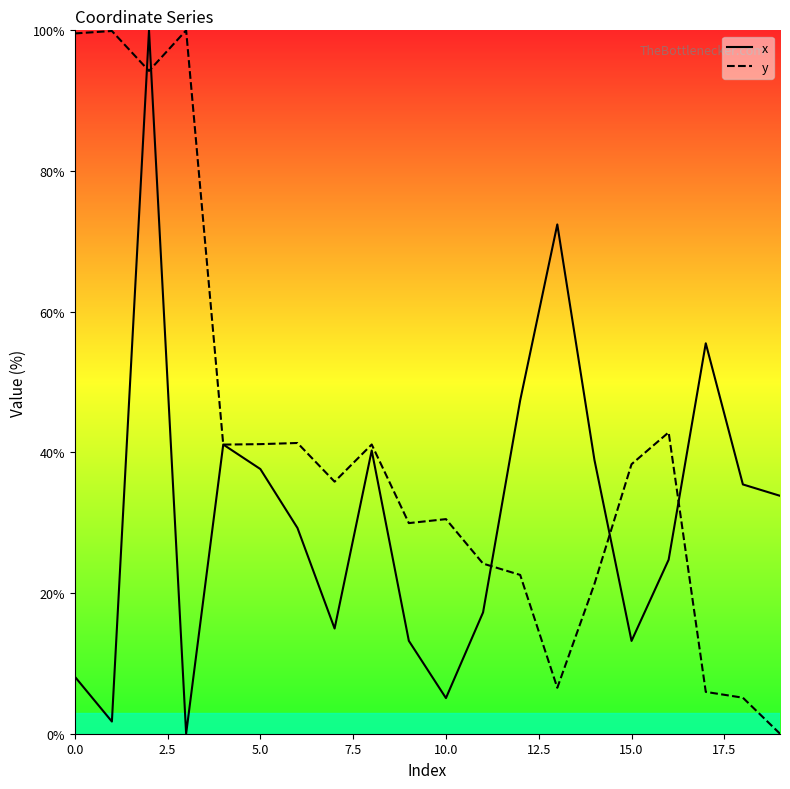

List the series in order of their overall mean, highest first.

y, x